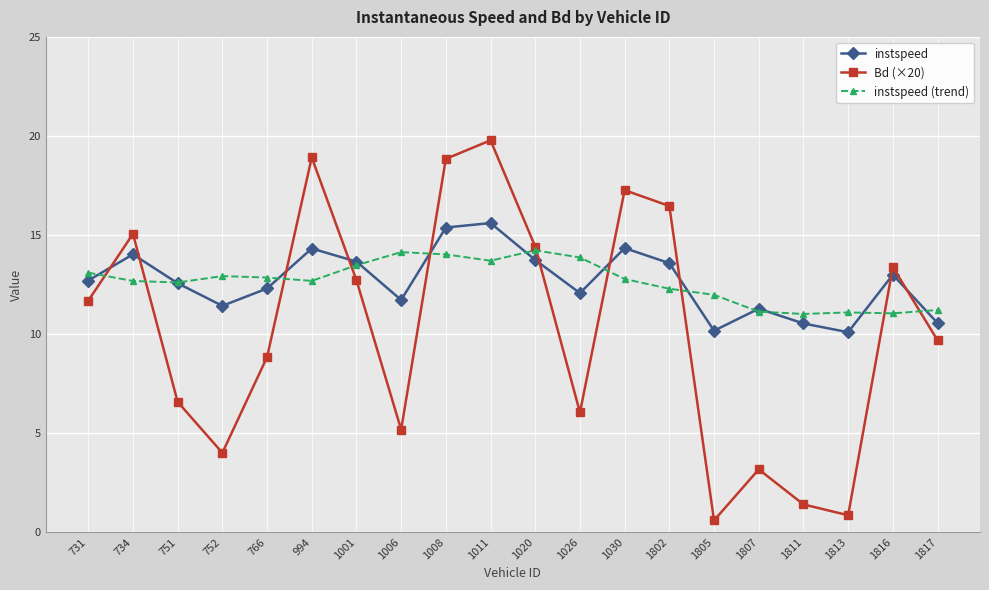

Between 1006 and 1805, which series saw the biggest shift?

Bd (×20)